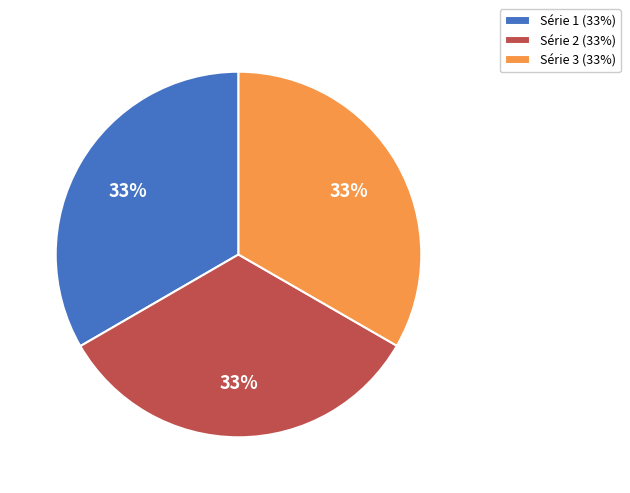

The Série 2 (33%) slice represents 33% of the pie. True or false?

True